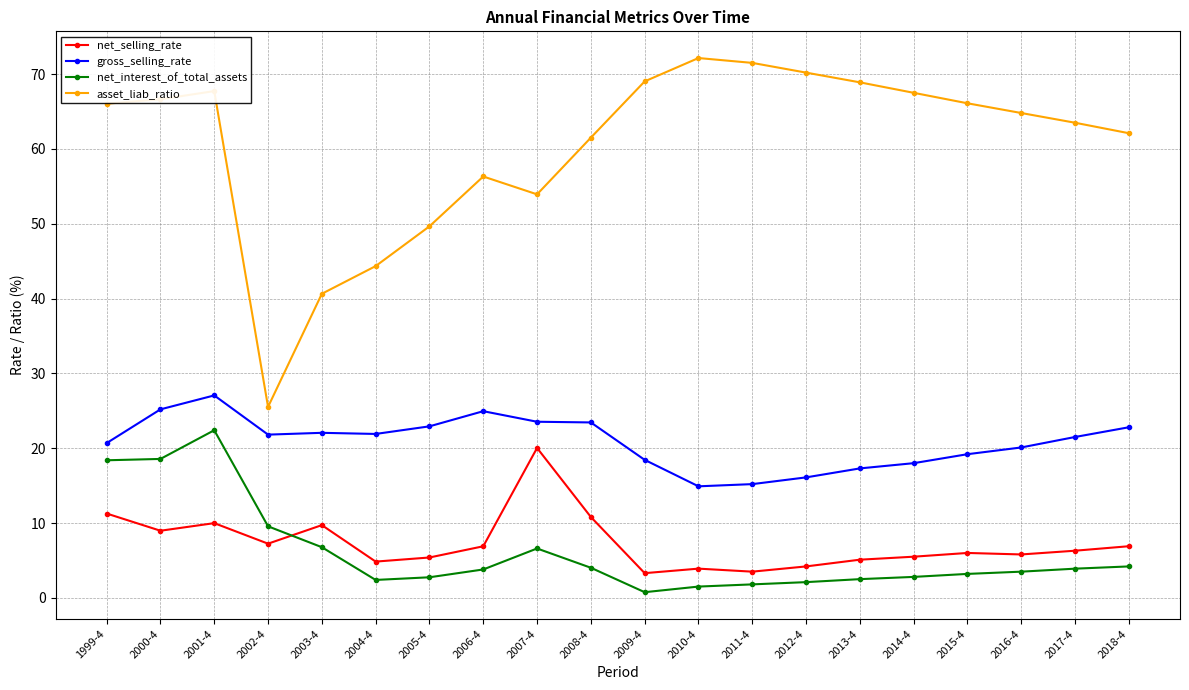

True or false: net_interest_of_total_assets and asset_liab_ratio intersect in this chart.

False